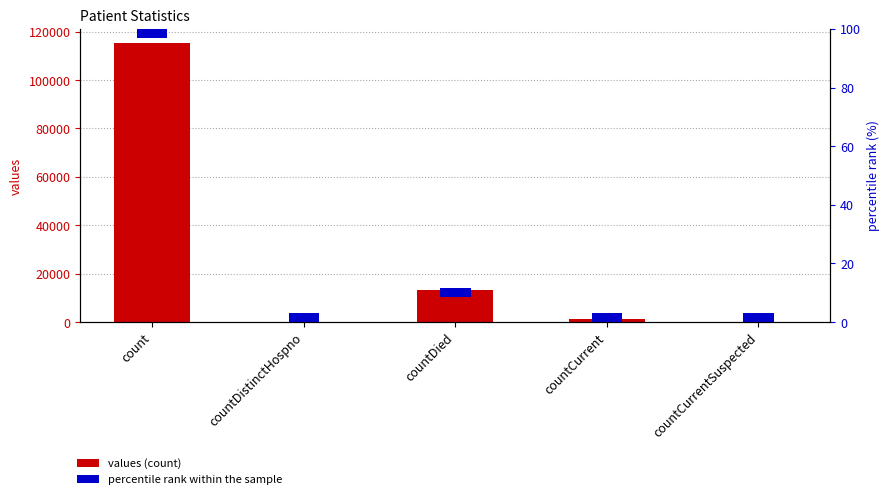

What is the difference between the maximum and minimum values in the values series?

115379